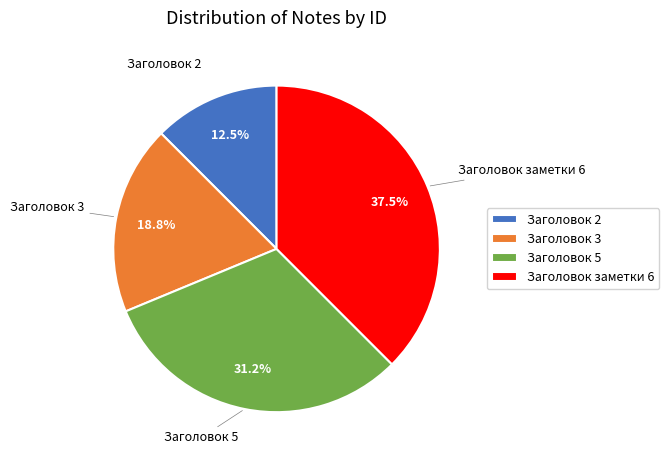

Which has a higher value, Заголовок 3 or Заголовок 5?

Заголовок 5